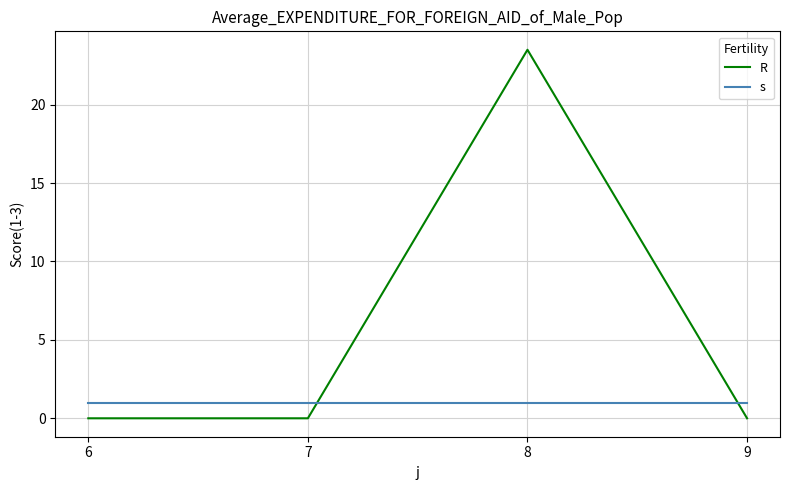

Which label corresponds to the largest value in the chart?

8